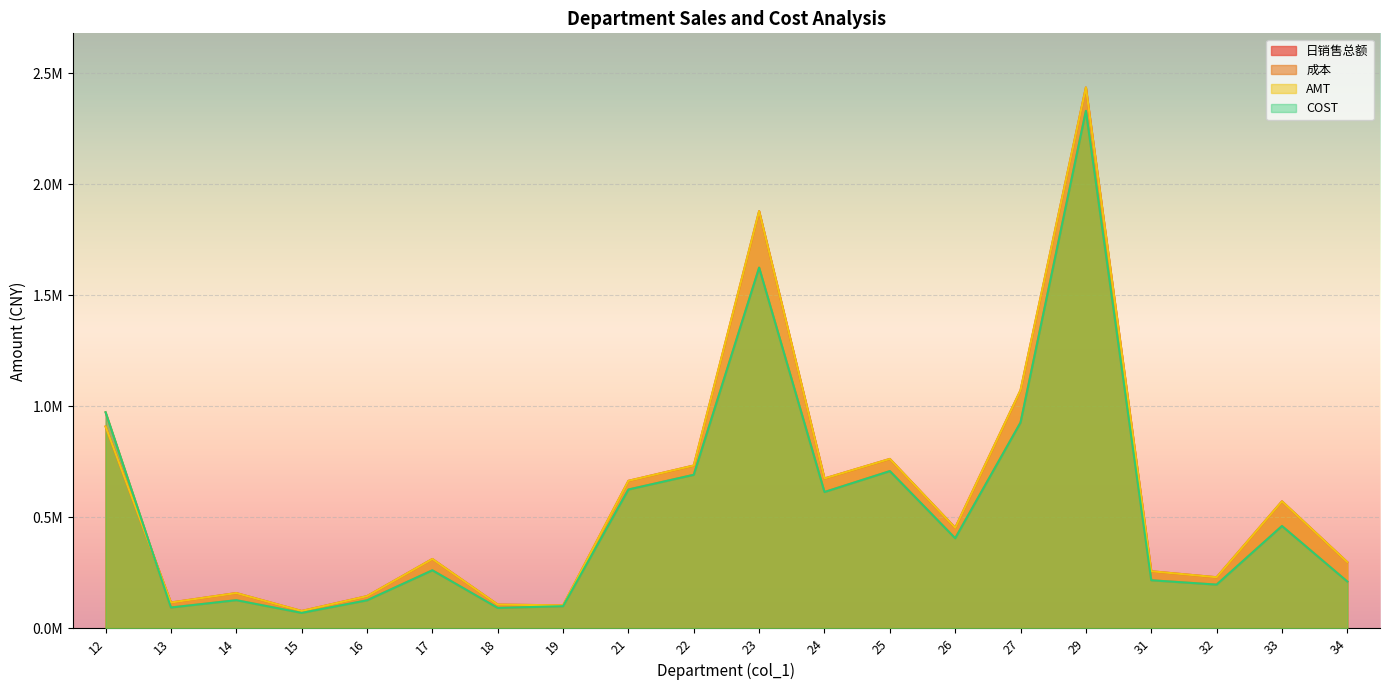

What is the value of the 成本 point at the 10th from the left?

691767.5